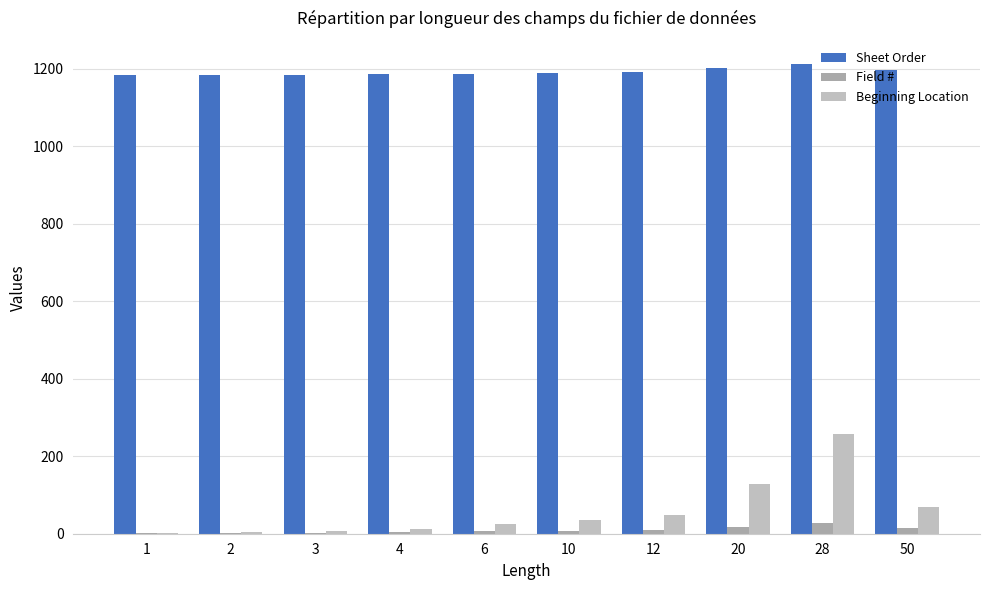

Does the chart contain stacked bars?

No